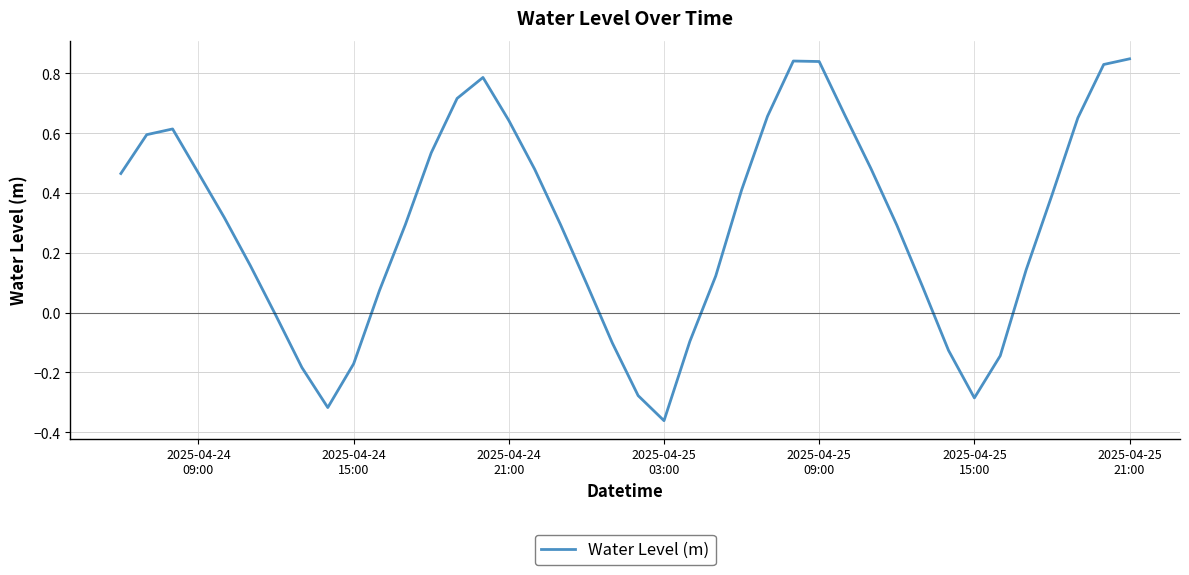

What is the difference between the maximum and minimum values?

1.2